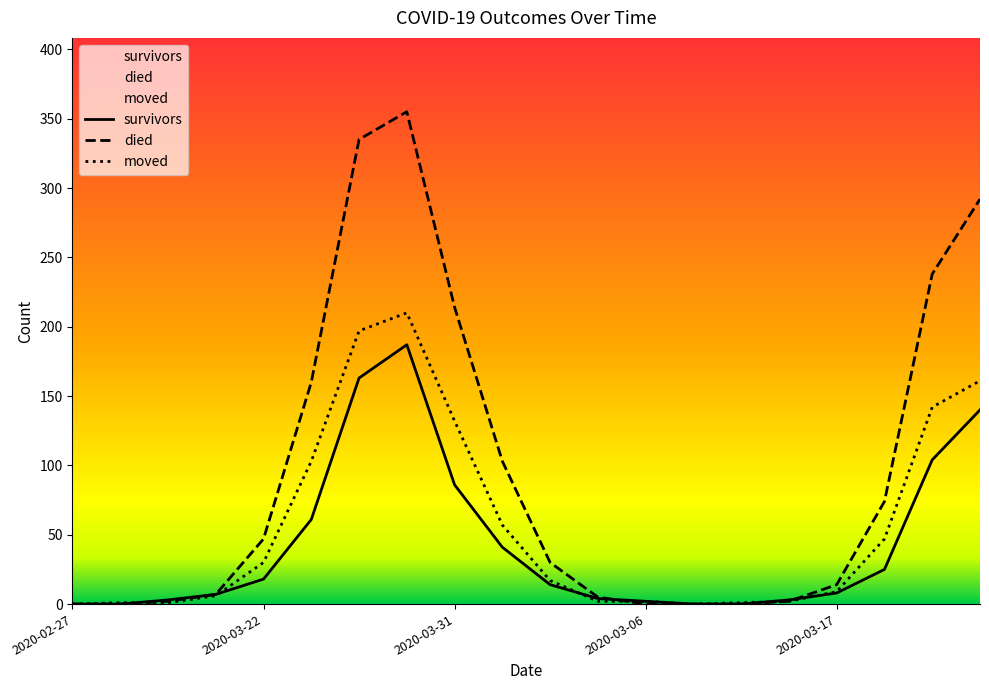

The died series shows 23 at 2020-03-22. True or false?

False